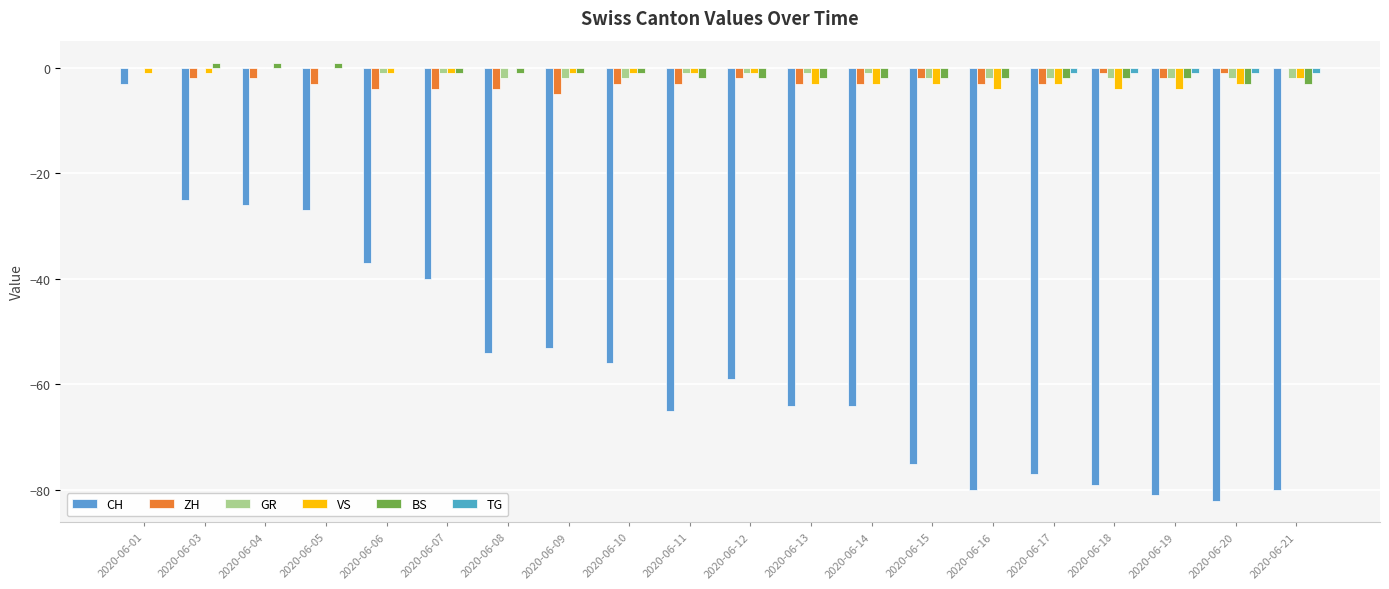

What is the value of the VS bar at the 1st from the left?

-1